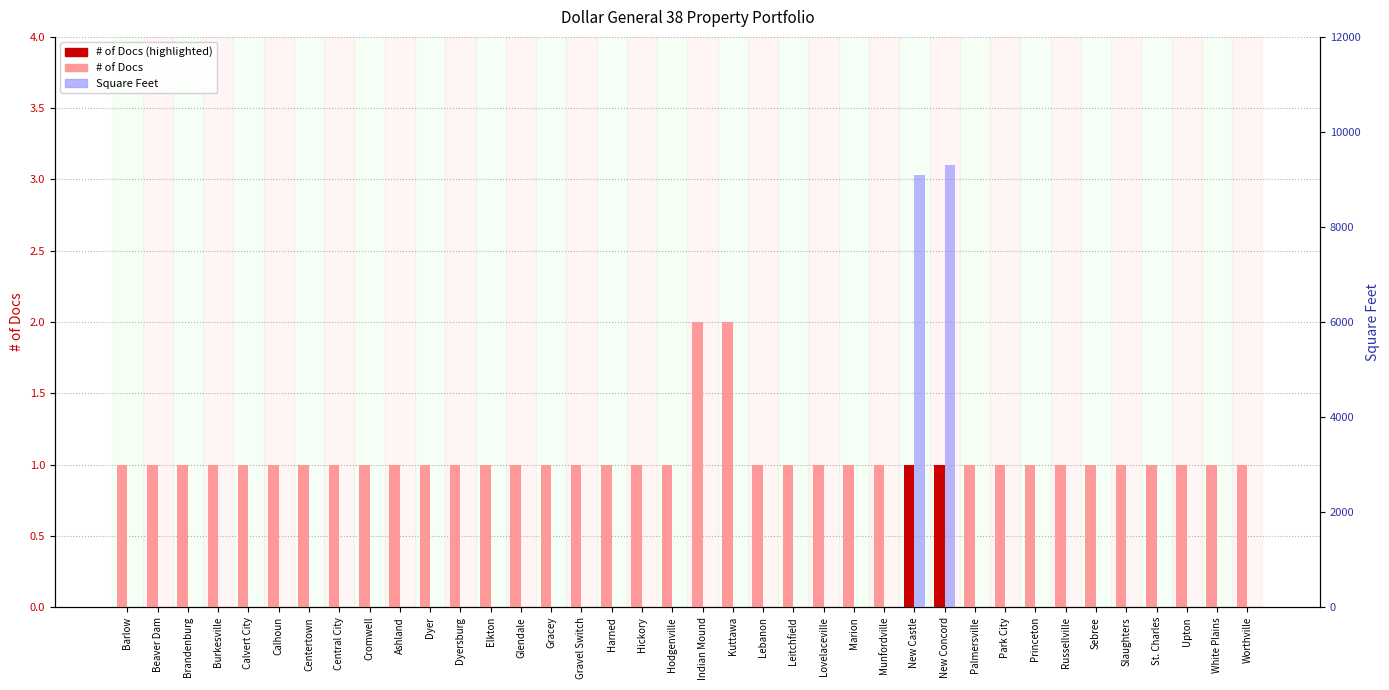

Is the value of Square Feet at White Plains greater than the value of # of Docs at Lebanon?

No